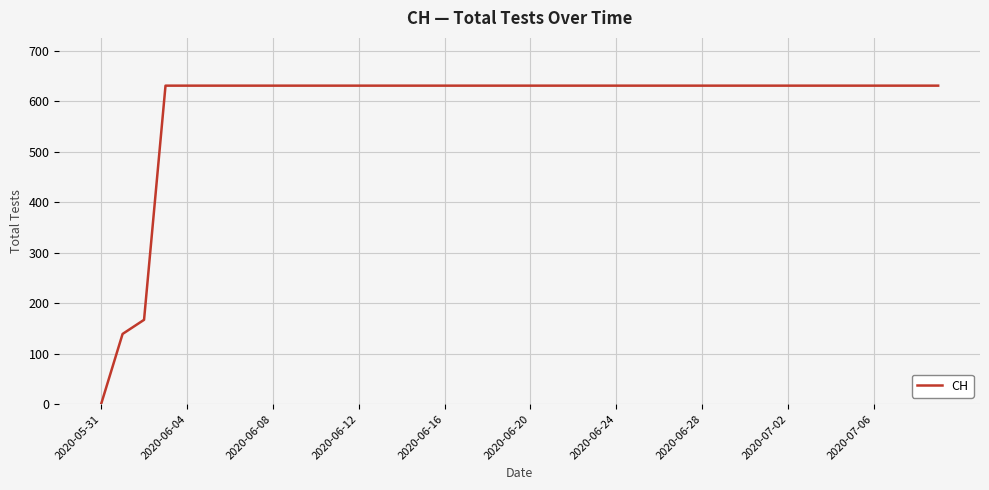

Reading right to left, transcribe all the data shown in this chart.

631	631	631	631	631	631	631	631	631	631	631	631	631	631	631	631	631	631	631	631	631	631	631	631	631	631	631	631	631	631	631	631	631	631	631	631	631	167	139	0